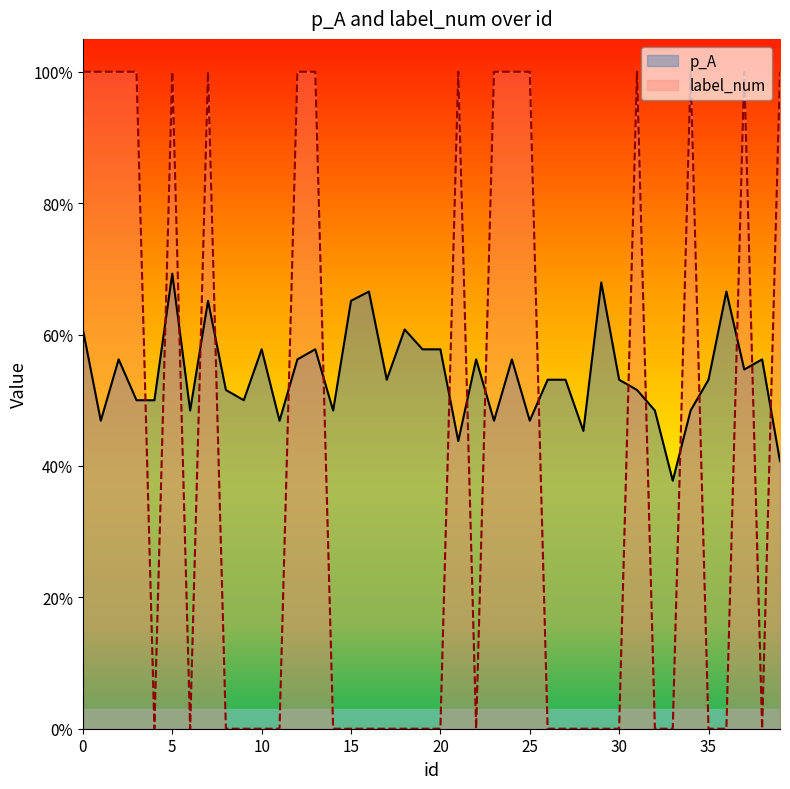

What is the total value across all series at 30?

0.5